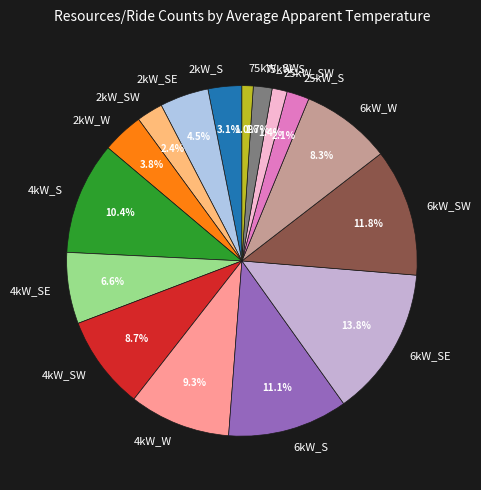

How many slices are in this pie chart?

16